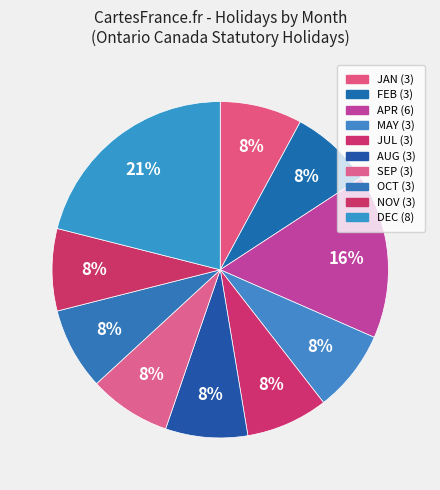

To the nearest percent, what is the average slice percentage?

10%